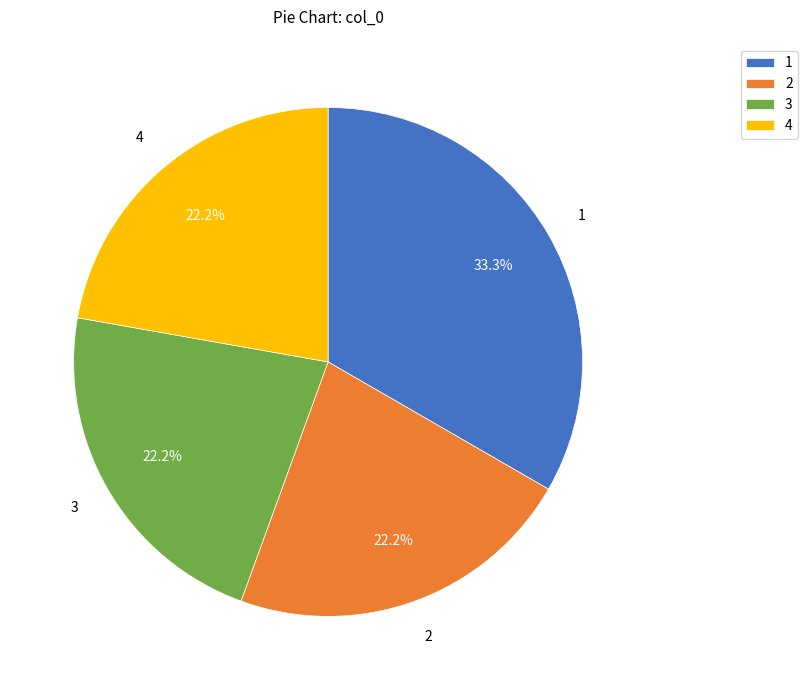

What is the ratio of the value at 3 to the value at 2?

1.0